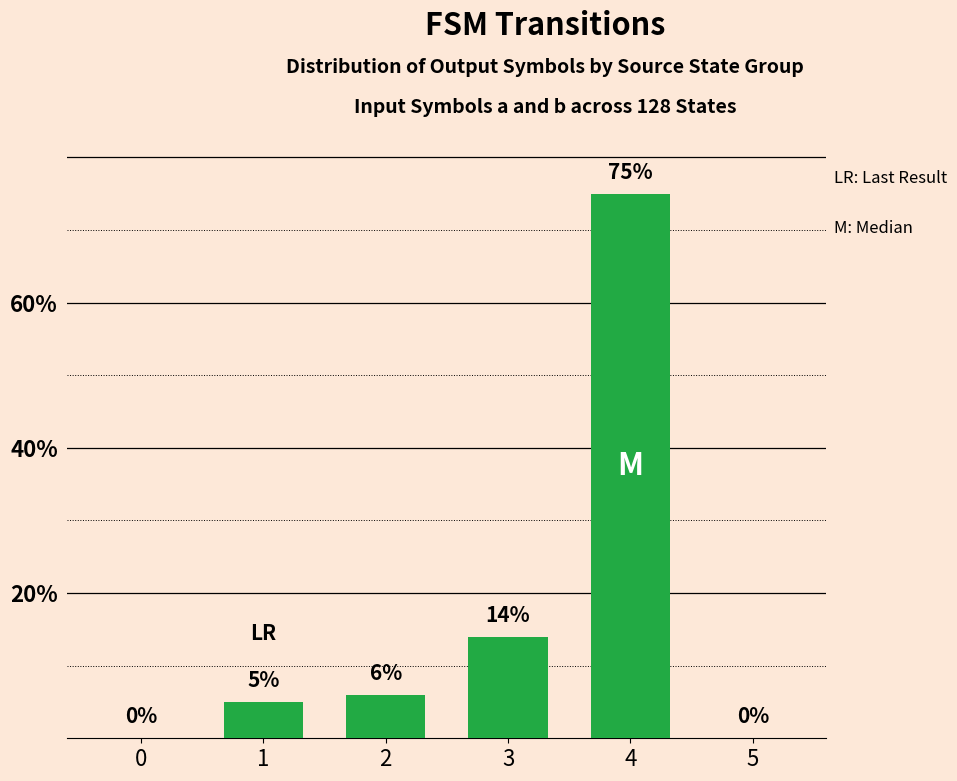

How many values are above zero?

4